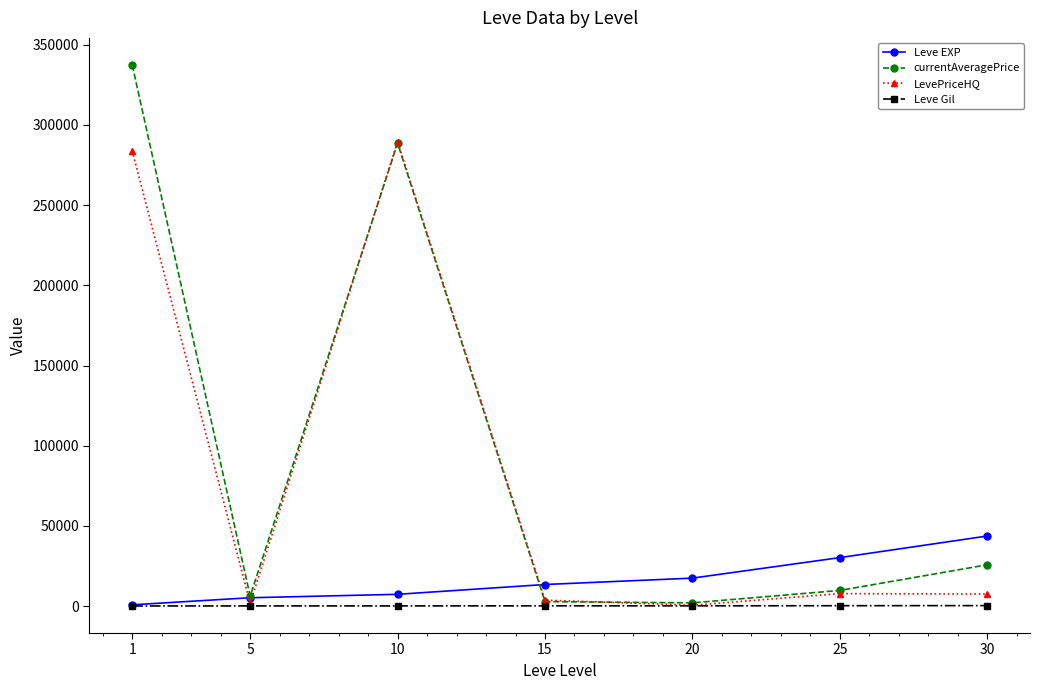

What is the value of the Leve EXP point at the 7th from the left?

43730.0